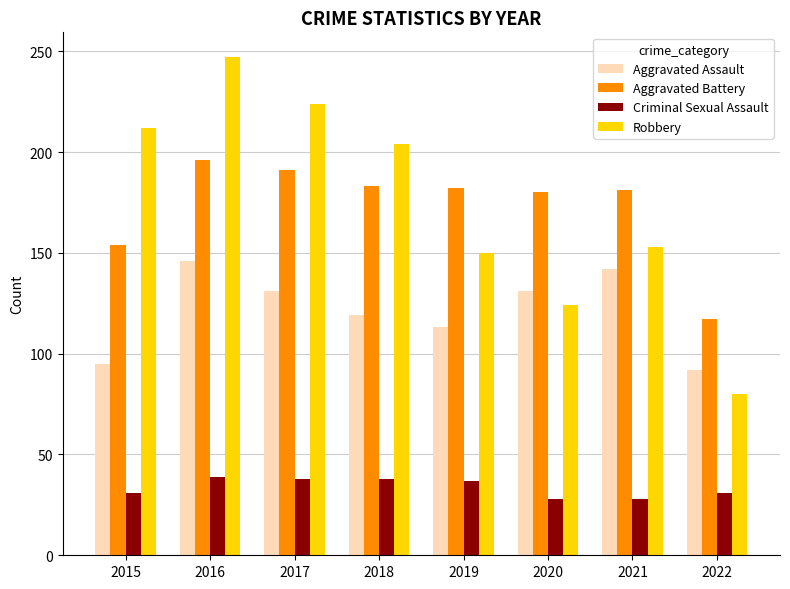

Which series changed the most between 2018 and 2020?

Robbery